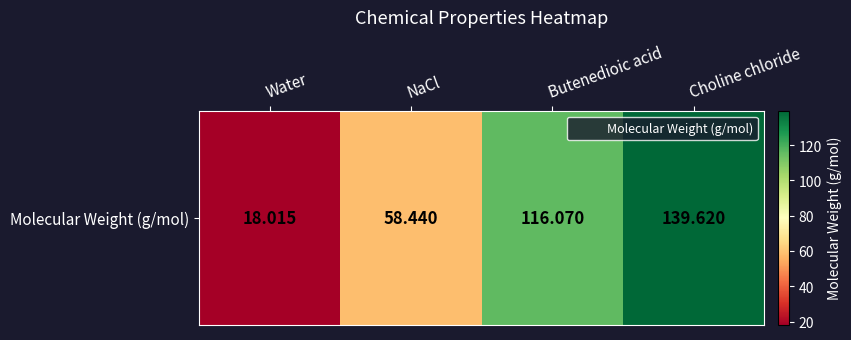

List the labels in order of value, smallest first.

Water, NaCl, Butenedioic acid, Choline chloride